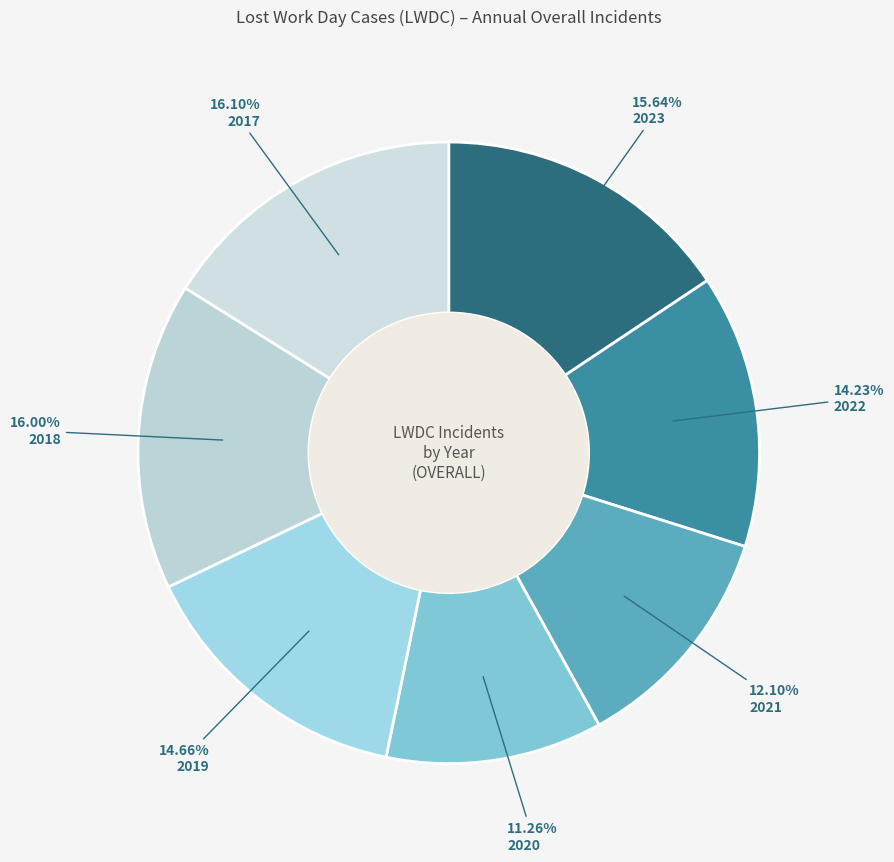

Rank the categories by value from lowest to highest.

2020, 2021, 2022, 2019, 2023, 2018, 2017